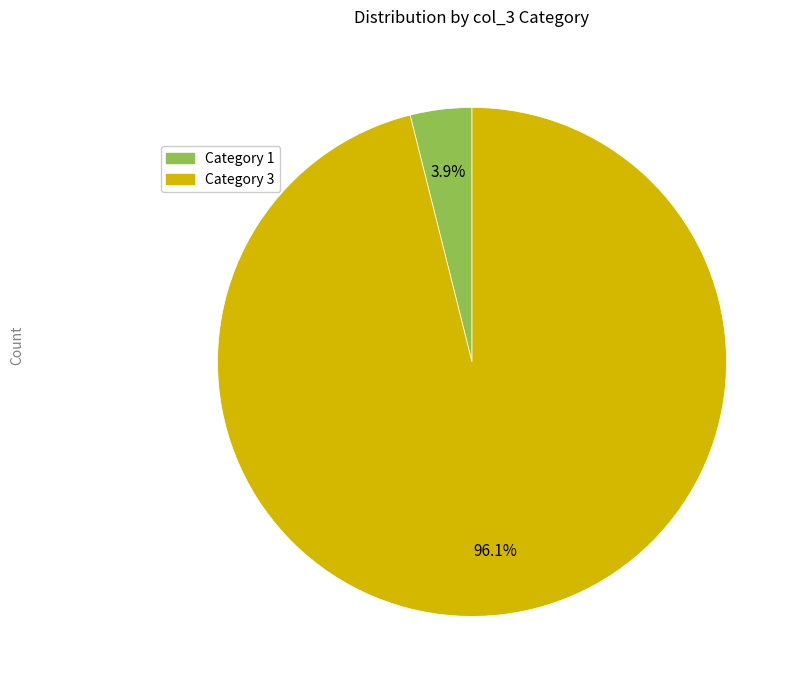

Count the number of slices in the pie.

2